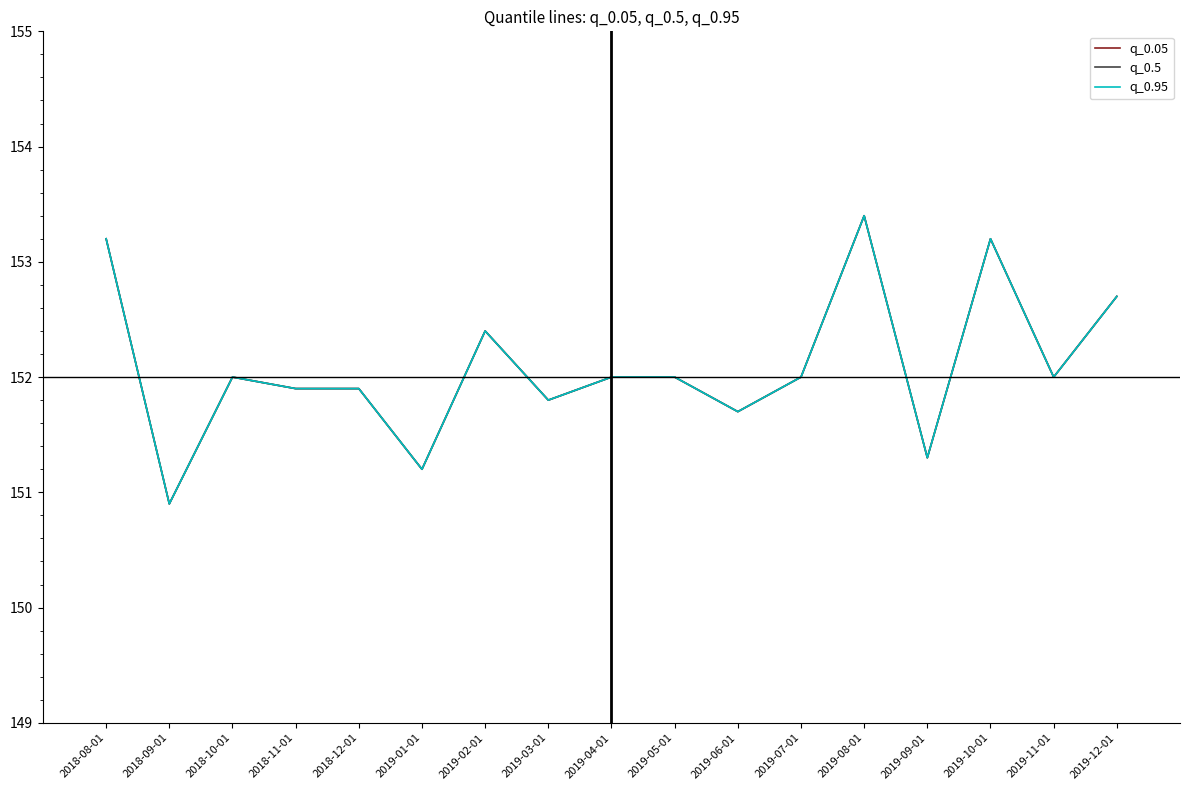

Between 2018-08-01 and 2019-02-01, which is larger?

2018-08-01